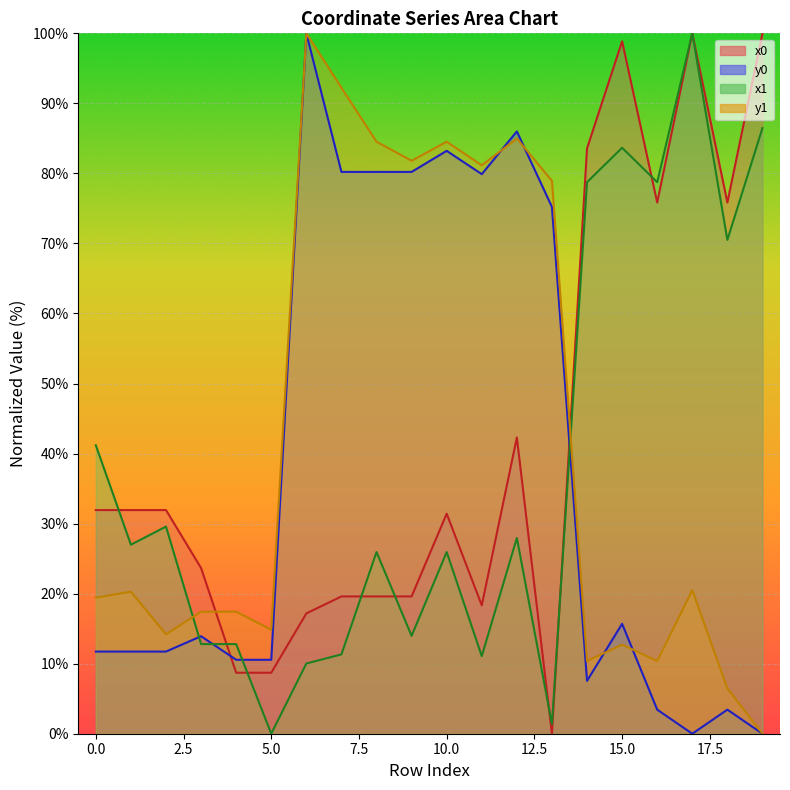

Which series ends up on top after the final intersection of y0 and y1?

y1